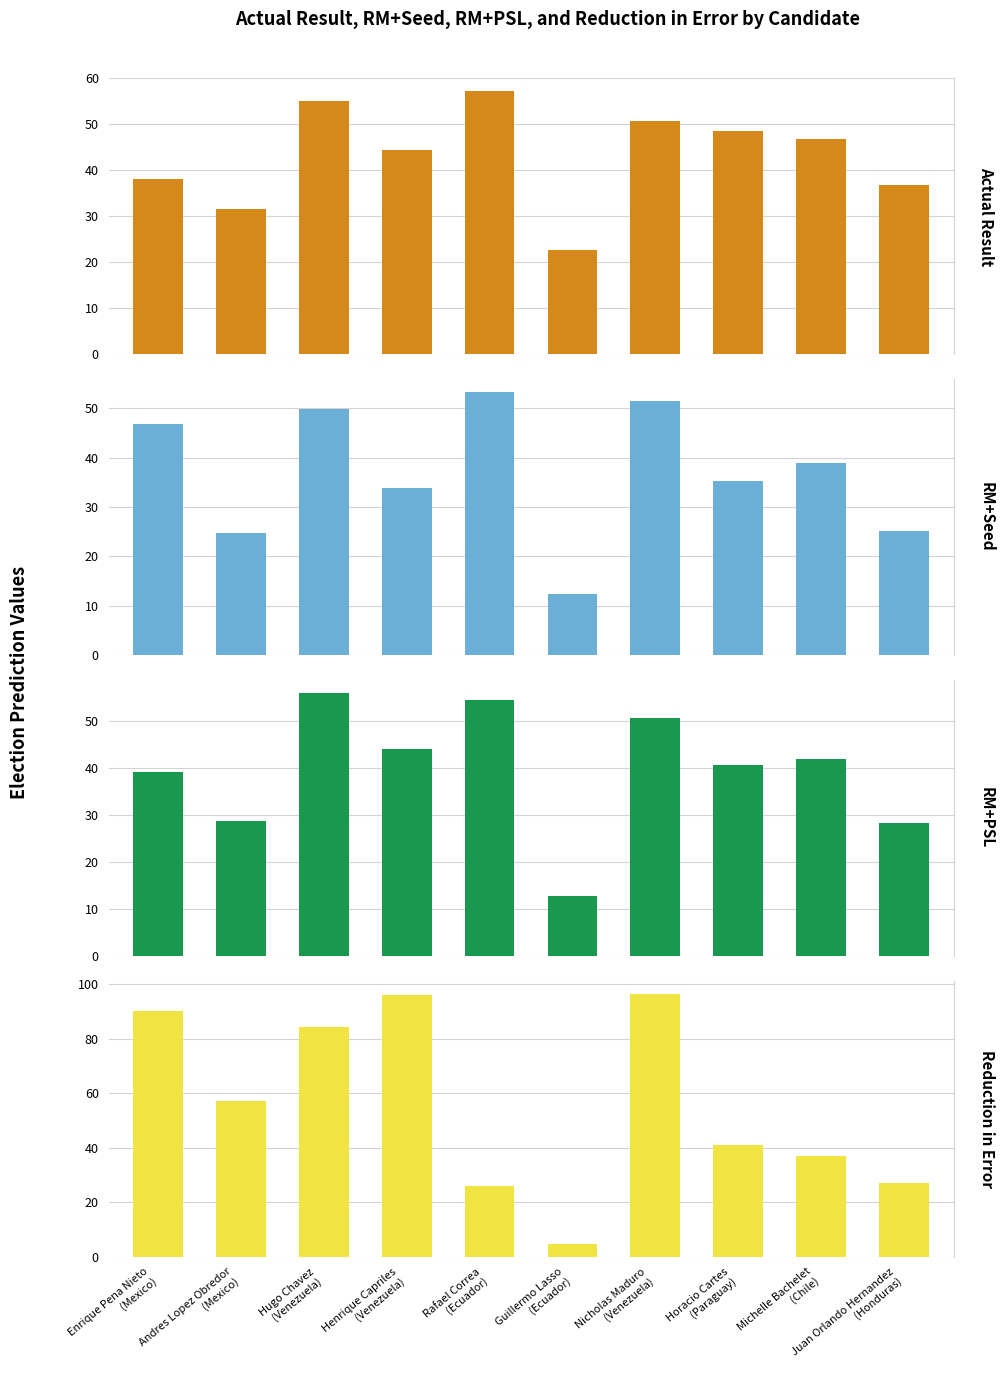

What is the highest value of the RM+PSL series?

55.9